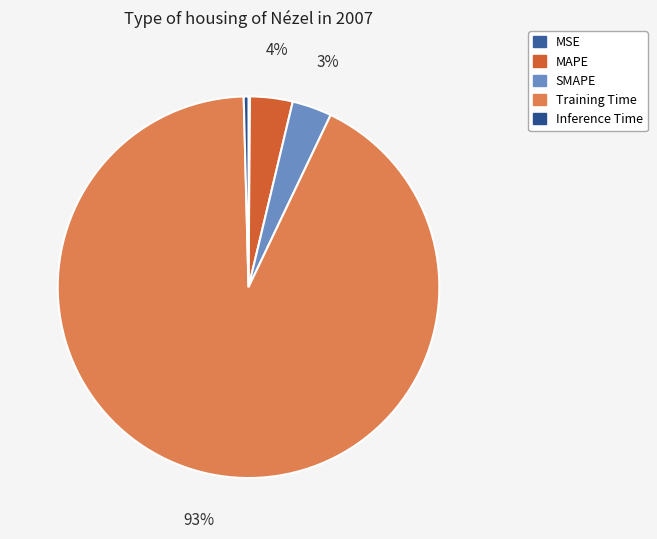

Rank the categories by value from lowest to highest.

MSE, Inference Time, SMAPE, MAPE, Training Time